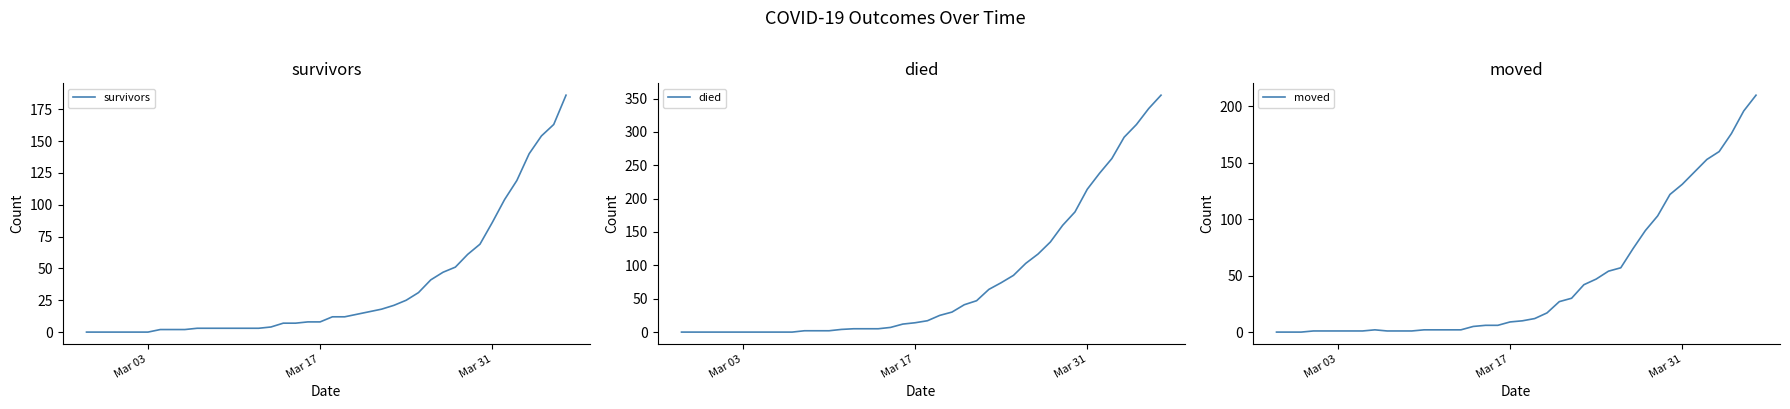

Which series has the largest total across all categories?

died